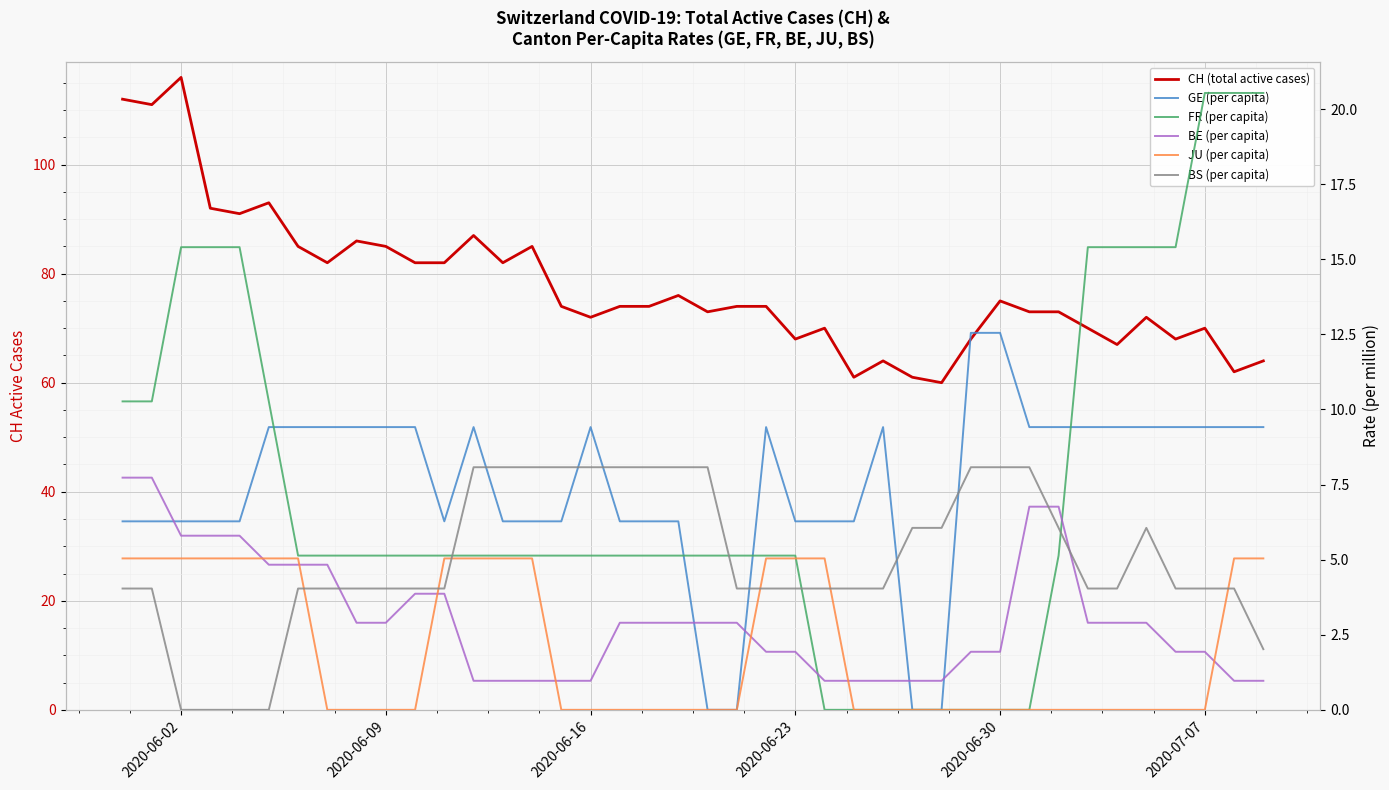

What is the value of the BS (per capita) point at the 26th from the left?

4.0